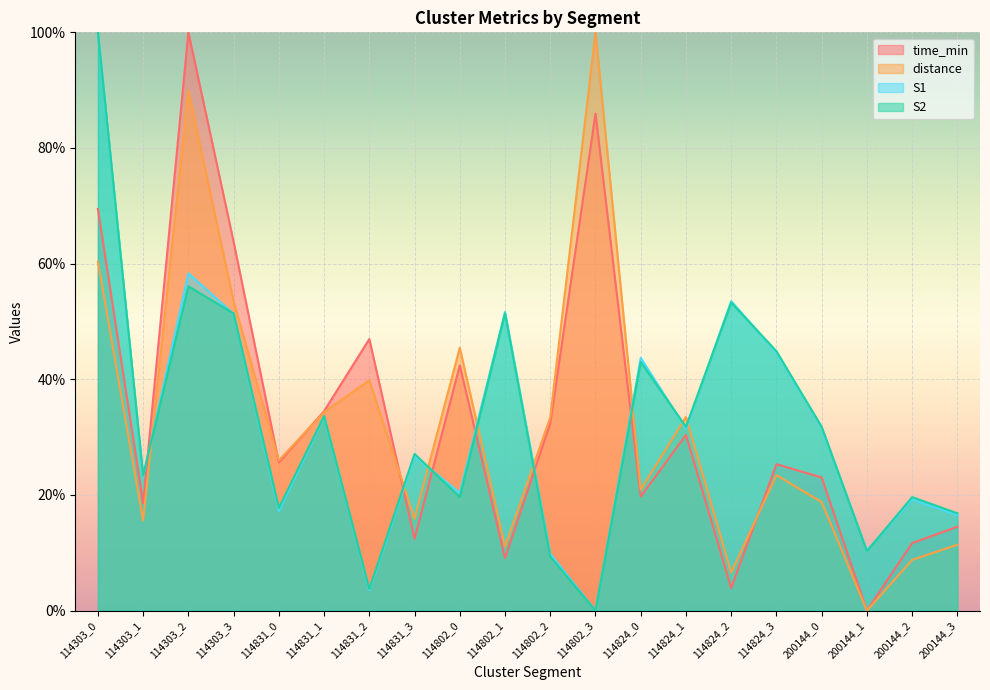

What is the total value across all series at 200144_3?

59.2